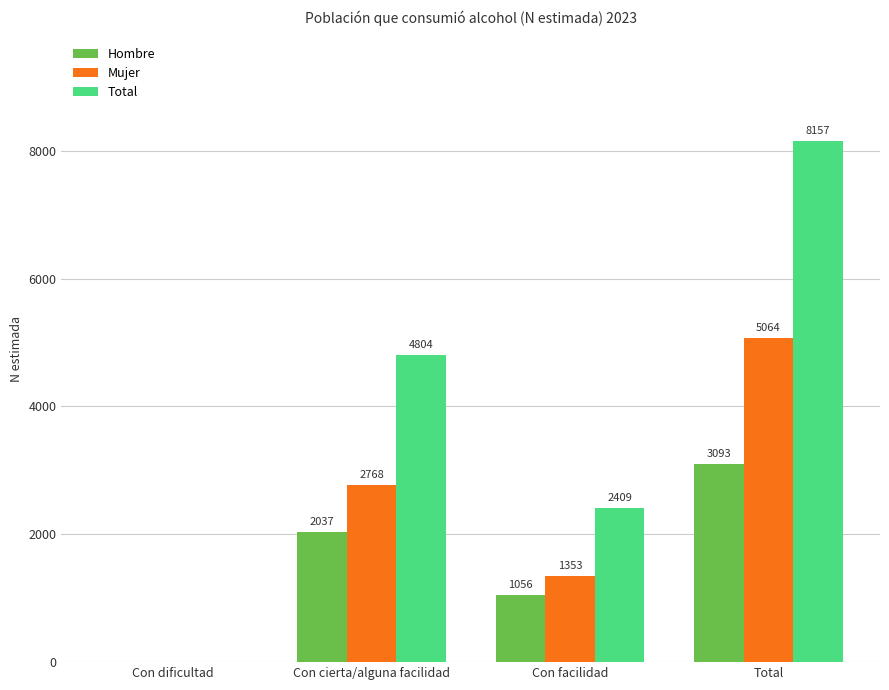

Reading right to left, what are all the values shown in this chart?

Hombre: Total=3093	Con facilidad=1056	Con cierta/alguna facilidad=2037	Con dificultad=0
Mujer: Total=5064	Con facilidad=1353	Con cierta/alguna facilidad=2768	Con dificultad=0
Total: Total=8157	Con facilidad=2409	Con cierta/alguna facilidad=4804	Con dificultad=0